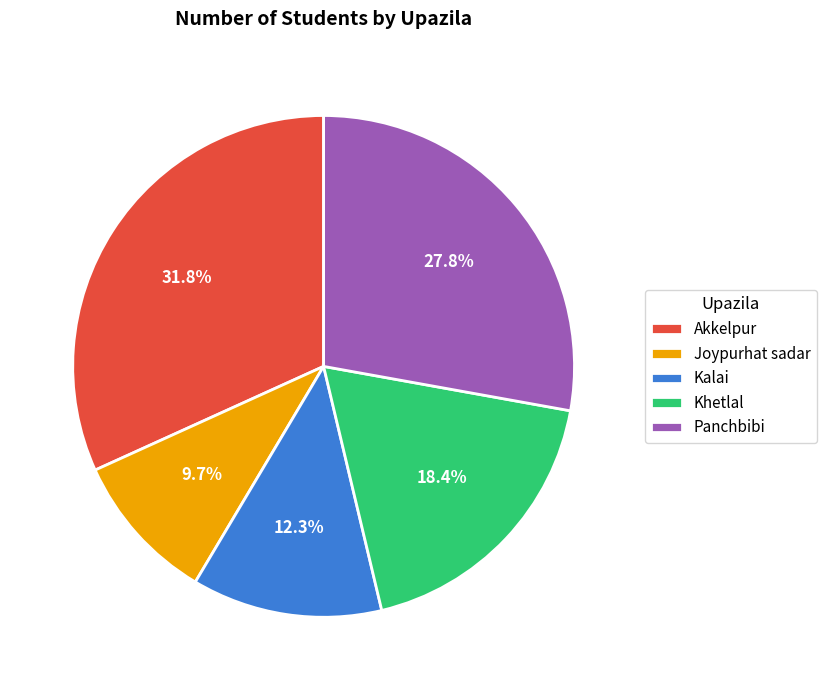

To the nearest percent, what portion does Khetlal represent?

18%